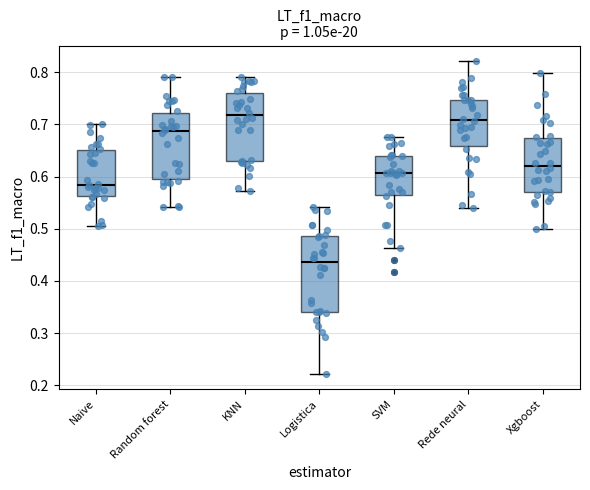

Reading left to right, transcribe this box plot: for each box, give where its median line is, the range the box spans, and where its two whiskers end, as read against the y-axis. The values are not printed on the chart, so give them approximately, as read against the axis.

Naive: median 0.58, box 0.56 to 0.65, whiskers 0.51 to 0.70
Random forest: median 0.69, box 0.60 to 0.72, whiskers 0.54 to 0.79
KNN: median 0.72, box 0.63 to 0.76, whiskers 0.57 to 0.79
Logistica: median 0.44, box 0.34 to 0.49, whiskers 0.22 to 0.54
SVM: median 0.61, box 0.56 to 0.64, whiskers 0.46 to 0.68
Rede neural: median 0.71, box 0.66 to 0.75, whiskers 0.54 to 0.82
Xgboost: median 0.62, box 0.57 to 0.67, whiskers 0.50 to 0.80